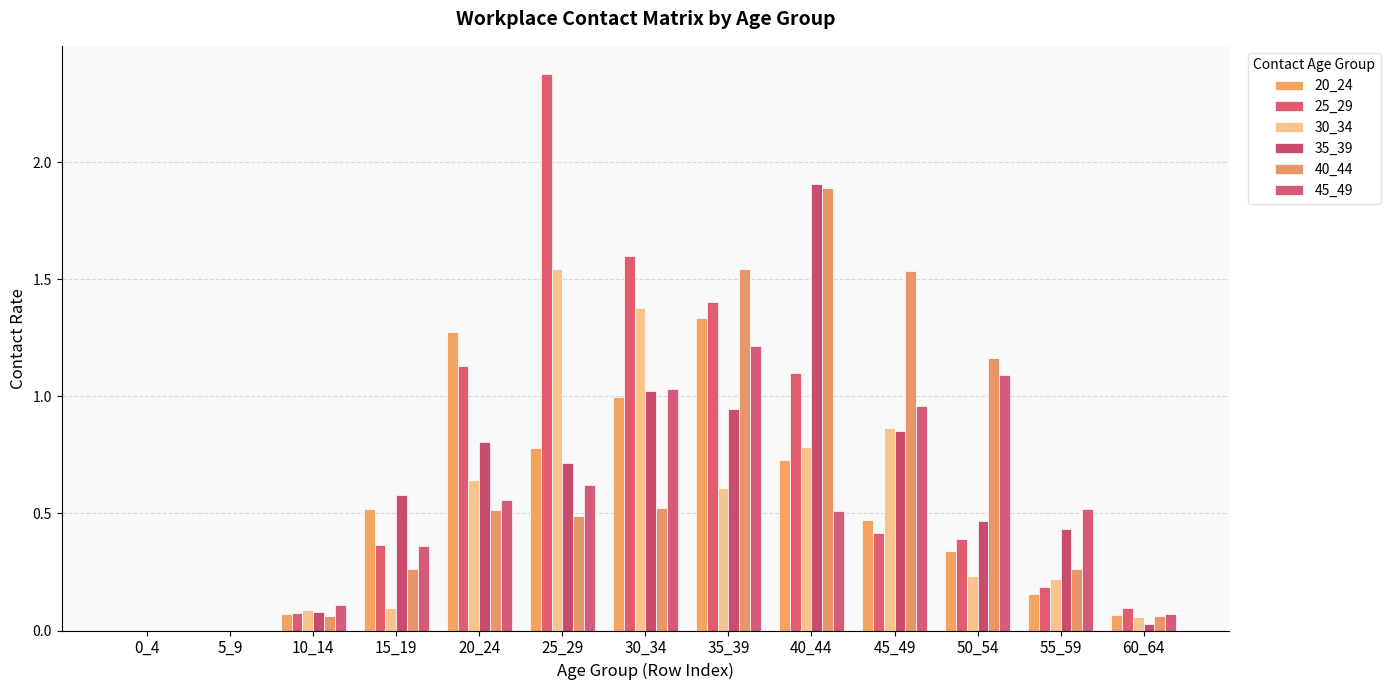

How many distinct data groups are displayed?

6